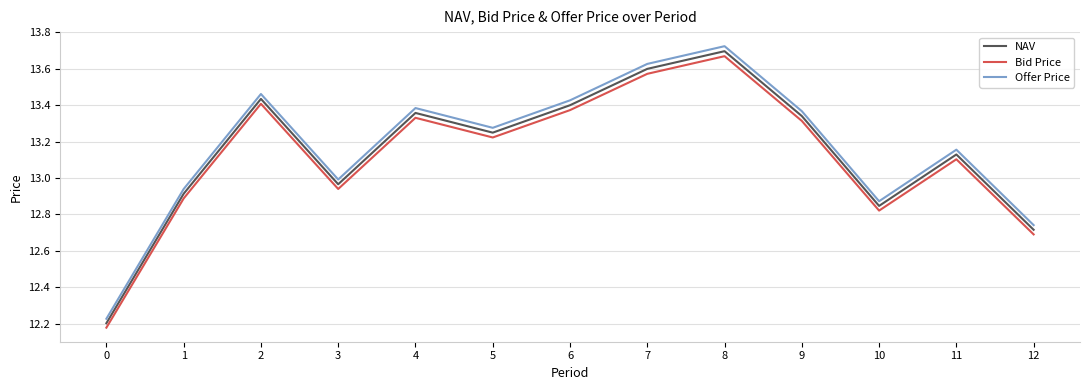

At which category does NAV reach its first local peak?

2